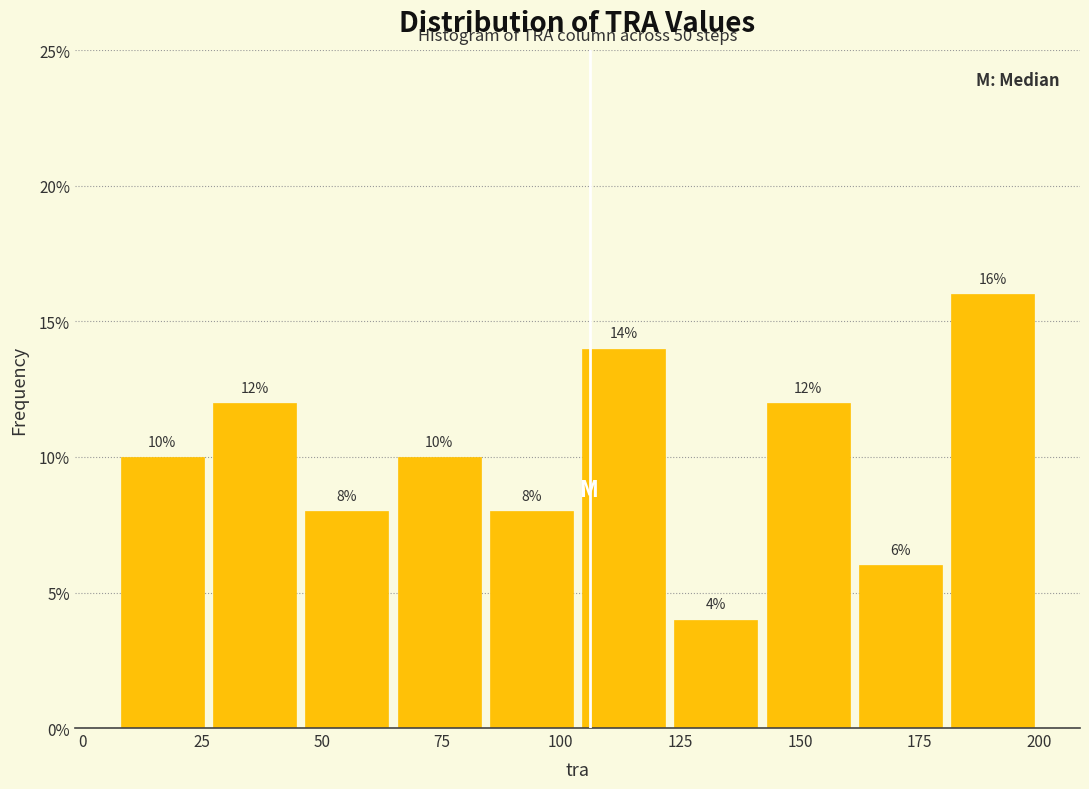

Read against the x-axis, roughly where is the centre of the tallest bar?

190